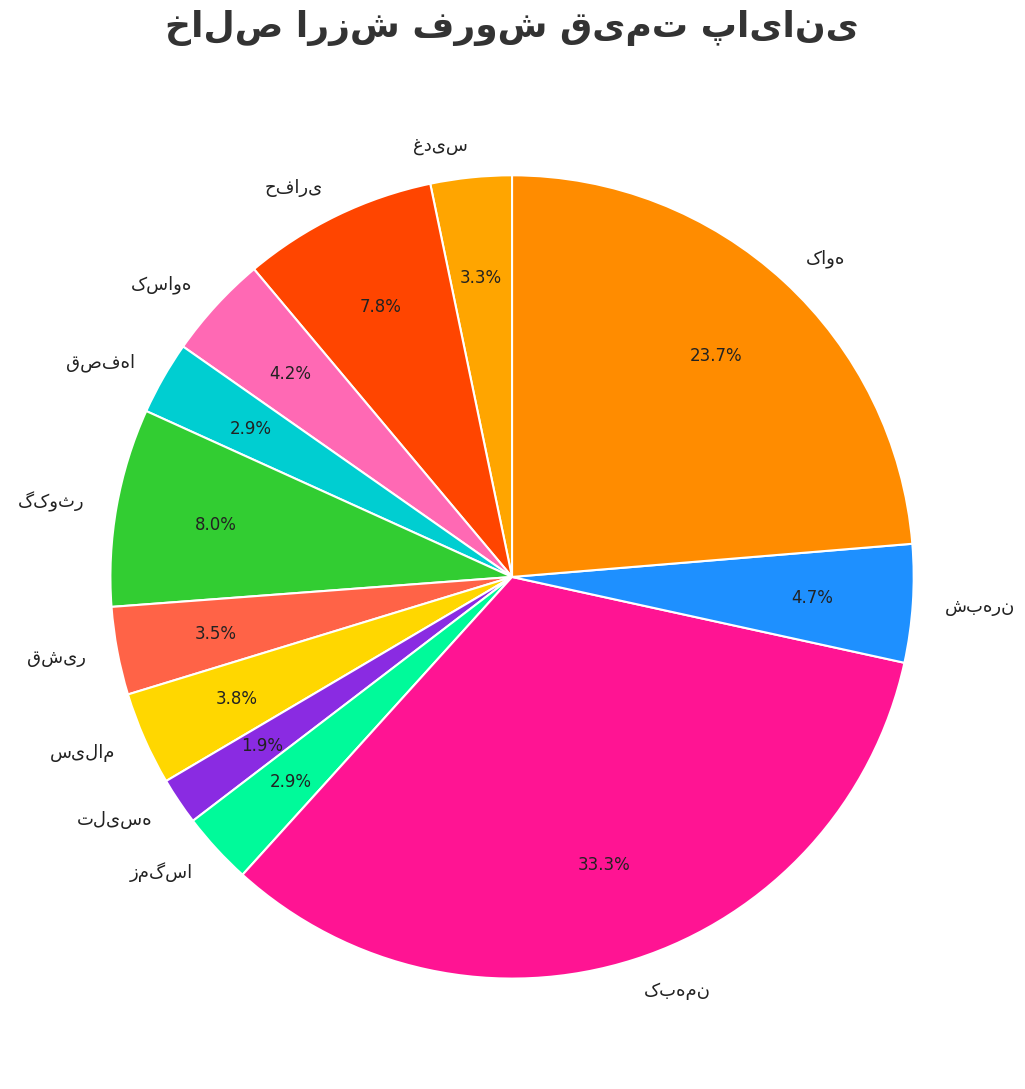

Is there any slice that represents more than half of the pie?

No